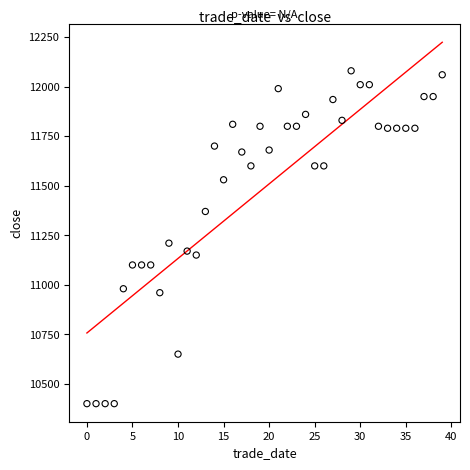

What is the range of Y values (max minus min)?

1680